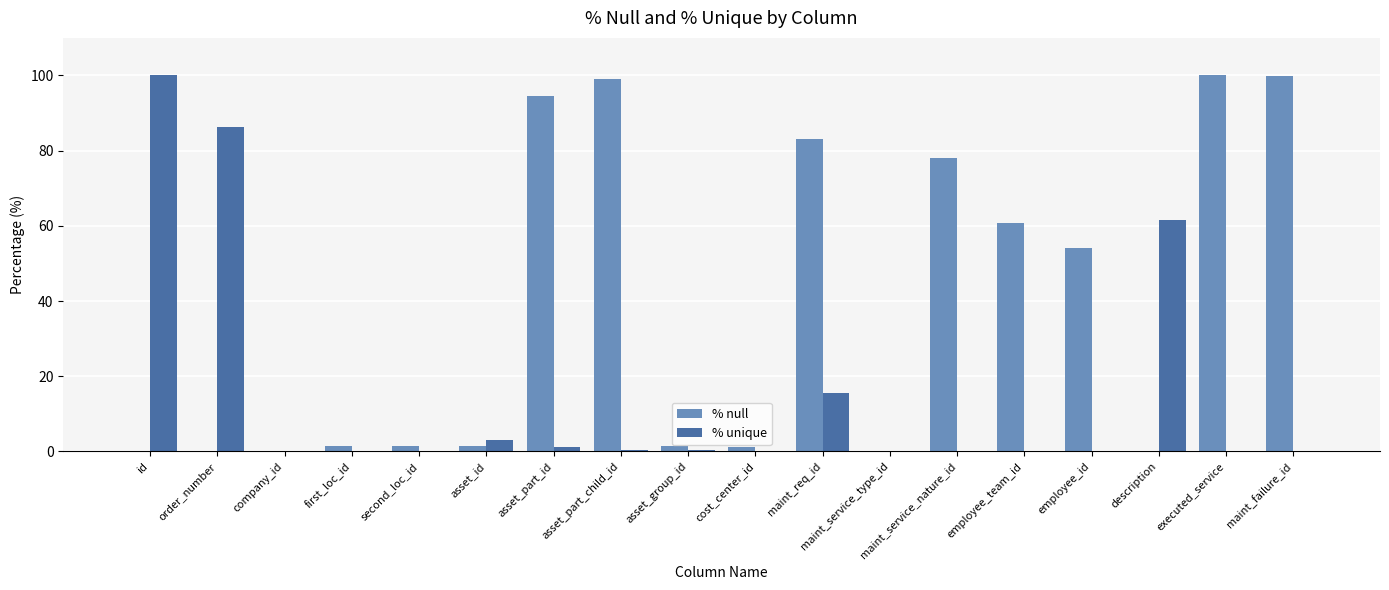

The value of % unique at order_number is 86.3. True or false?

True